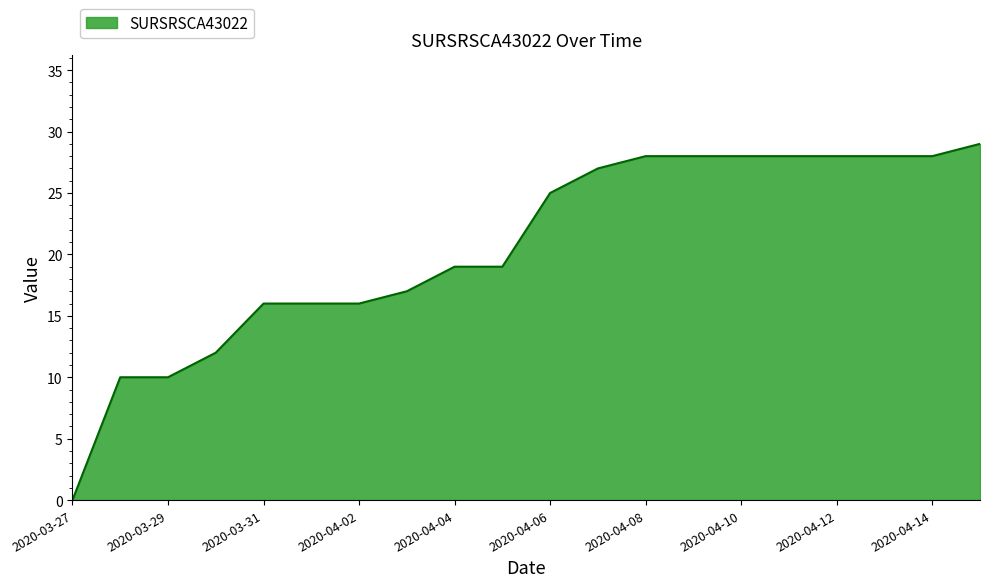

What is the greatest value displayed?

29